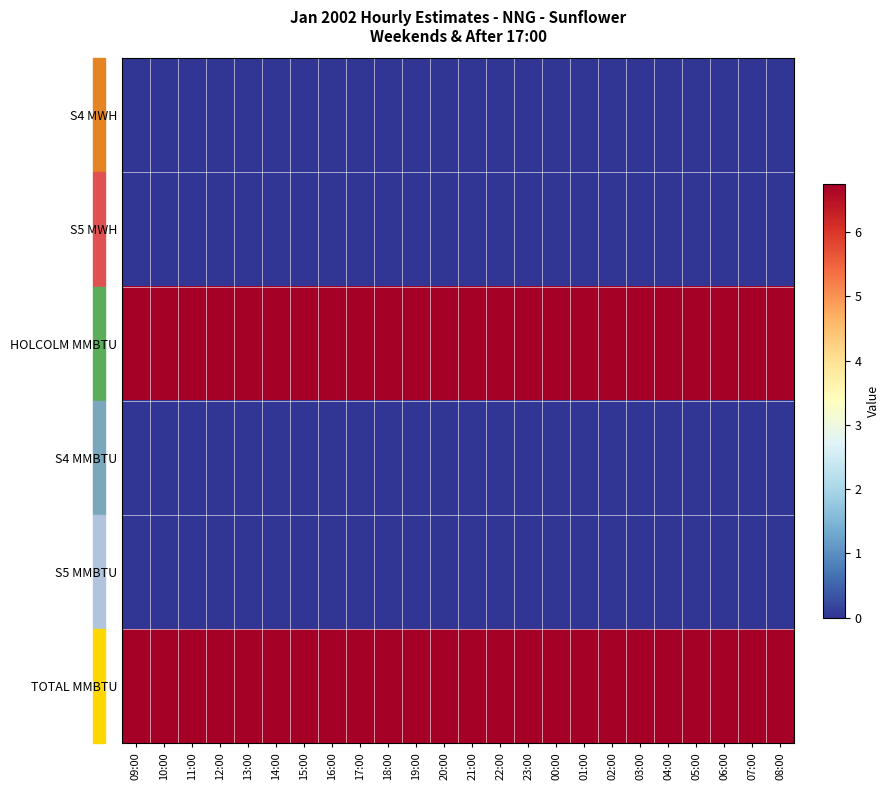

Reading left to right, list all the values displayed in this chart.

S4 MWH: 09:00=0.0	10:00=0.0	11:00=0.0	12:00=0.0	13:00=0.0	14:00=0.0	15:00=0.0	16:00=0.0	17:00=0.0	18:00=0.0	19:00=0.0	20:00=0.0	21:00=0.0	22:00=0.0	23:00=0.0	00:00=0.0	01:00=0.0	02:00=0.0	03:00=0.0	04:00=0.0	05:00=0.0	06:00=0.0	07:00=0.0	08:00=0.0
S5 MWH: 09:00=0.0	10:00=0.0	11:00=0.0	12:00=0.0	13:00=0.0	14:00=0.0	15:00=0.0	16:00=0.0	17:00=0.0	18:00=0.0	19:00=0.0	20:00=0.0	21:00=0.0	22:00=0.0	23:00=0.0	00:00=0.0	01:00=0.0	02:00=0.0	03:00=0.0	04:00=0.0	05:00=0.0	06:00=0.0	07:00=0.0	08:00=0.0
HOLCOLM MMBTU: 09:00=6.8	10:00=6.8	11:00=6.8	12:00=6.8	13:00=6.8	14:00=6.8	15:00=6.8	16:00=6.8	17:00=6.8	18:00=6.8	19:00=6.8	20:00=6.8	21:00=6.8	22:00=6.8	23:00=6.8	00:00=6.8	01:00=6.8	02:00=6.8	03:00=6.8	04:00=6.8	05:00=6.8	06:00=6.8	07:00=6.8	08:00=6.8
S4 MMBTU: 09:00=0.0	10:00=0.0	11:00=0.0	12:00=0.0	13:00=0.0	14:00=0.0	15:00=0.0	16:00=0.0	17:00=0.0	18:00=0.0	19:00=0.0	20:00=0.0	21:00=0.0	22:00=0.0	23:00=0.0	00:00=0.0	01:00=0.0	02:00=0.0	03:00=0.0	04:00=0.0	05:00=0.0	06:00=0.0	07:00=0.0	08:00=0.0
S5 MMBTU: 09:00=0.0	10:00=0.0	11:00=0.0	12:00=0.0	13:00=0.0	14:00=0.0	15:00=0.0	16:00=0.0	17:00=0.0	18:00=0.0	19:00=0.0	20:00=0.0	21:00=0.0	22:00=0.0	23:00=0.0	00:00=0.0	01:00=0.0	02:00=0.0	03:00=0.0	04:00=0.0	05:00=0.0	06:00=0.0	07:00=0.0	08:00=0.0
TOTAL MMBTU: 09:00=6.8	10:00=6.8	11:00=6.8	12:00=6.8	13:00=6.8	14:00=6.8	15:00=6.8	16:00=6.8	17:00=6.8	18:00=6.8	19:00=6.8	20:00=6.8	21:00=6.8	22:00=6.8	23:00=6.8	00:00=6.8	01:00=6.8	02:00=6.8	03:00=6.8	04:00=6.8	05:00=6.8	06:00=6.8	07:00=6.8	08:00=6.8